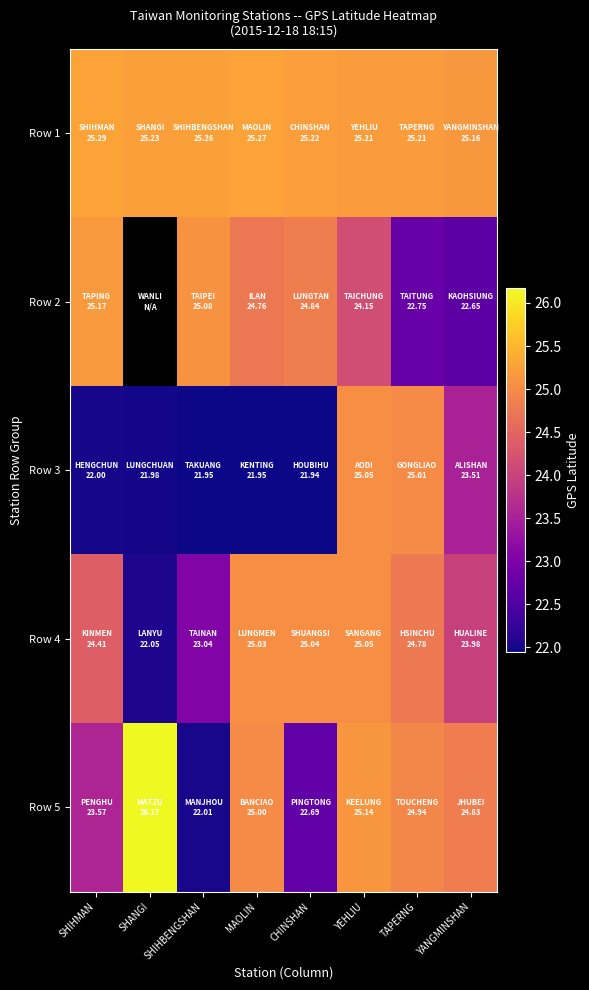

Which series changed the most between MAOLIN and TAPERNG?

Row 3